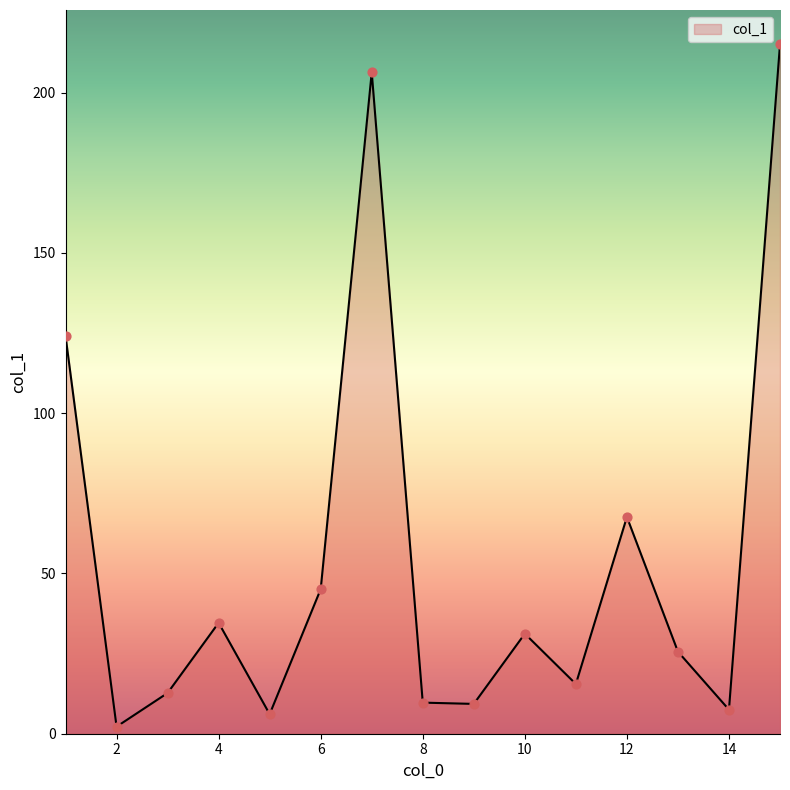

What is the difference between the maximum and minimum values?

212.8